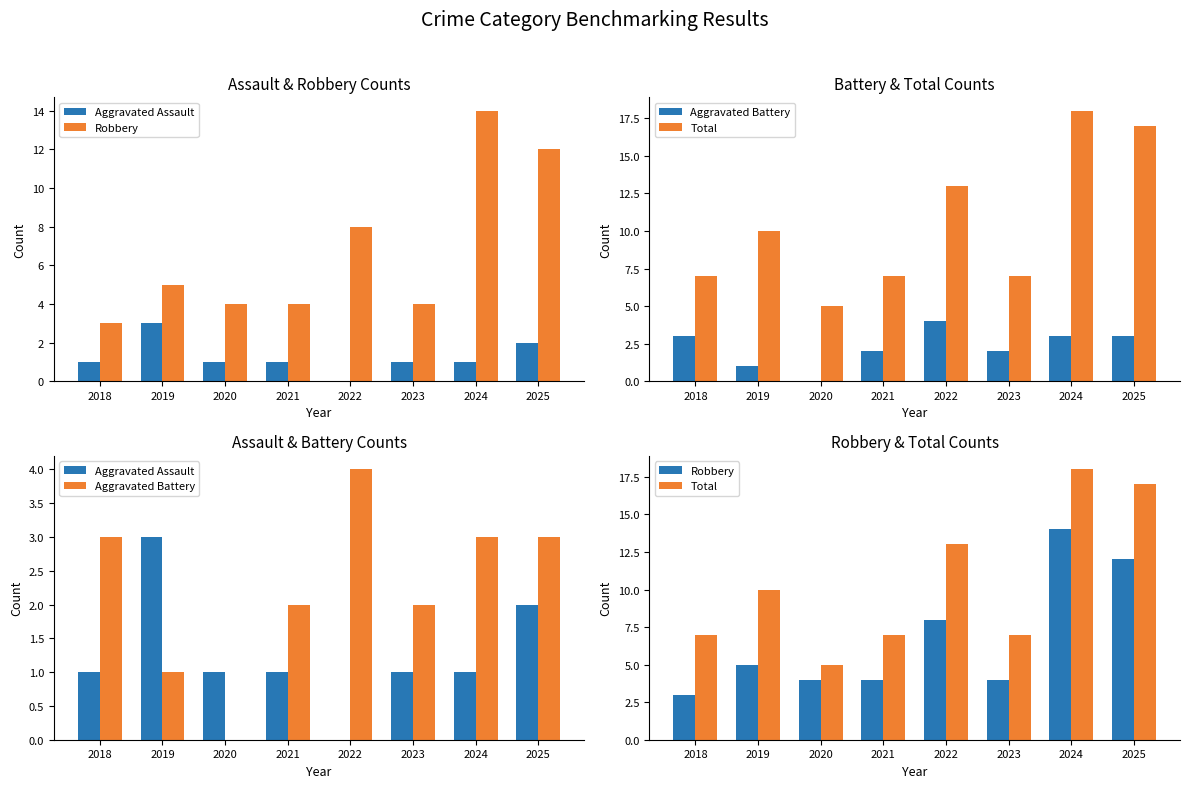

Reading right to left, what are all the values shown in this chart?

Aggravated Assault: 2025=2	2024=1	2023=1	2022=0	2021=1	2020=1	2019=3	2018=1
Robbery: 2025=12	2024=14	2023=4	2022=8	2021=4	2020=4	2019=5	2018=3
Aggravated Battery: 2025=3	2024=3	2023=2	2022=4	2021=2	2020=0	2019=1	2018=3
Total: 2025=17	2024=18	2023=7	2022=13	2021=7	2020=5	2019=10	2018=7